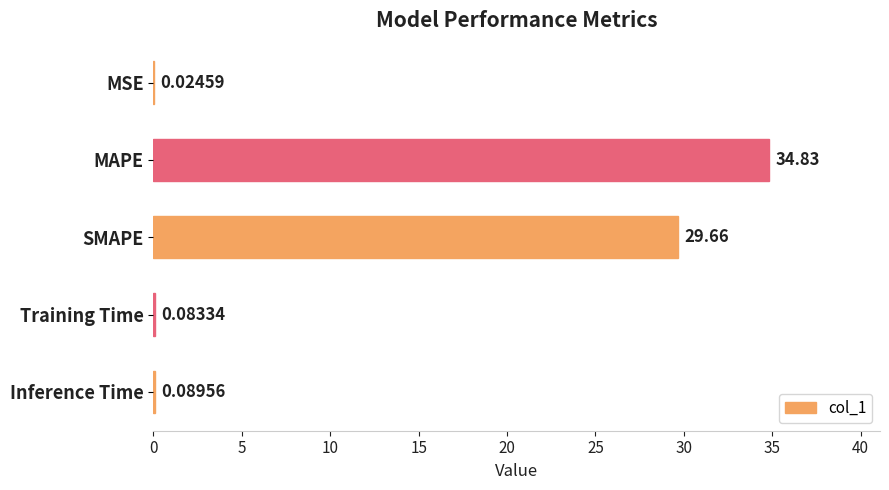

What is the sum of all values?

64.7